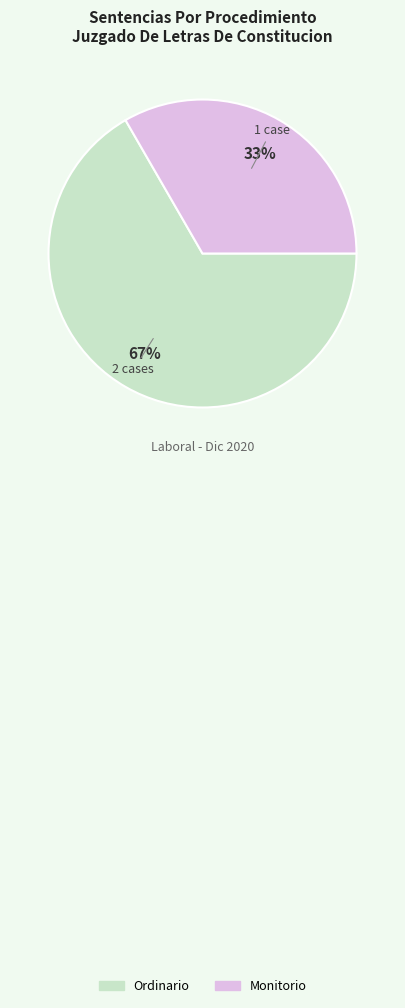

Which slice is the smallest?

Monitorio